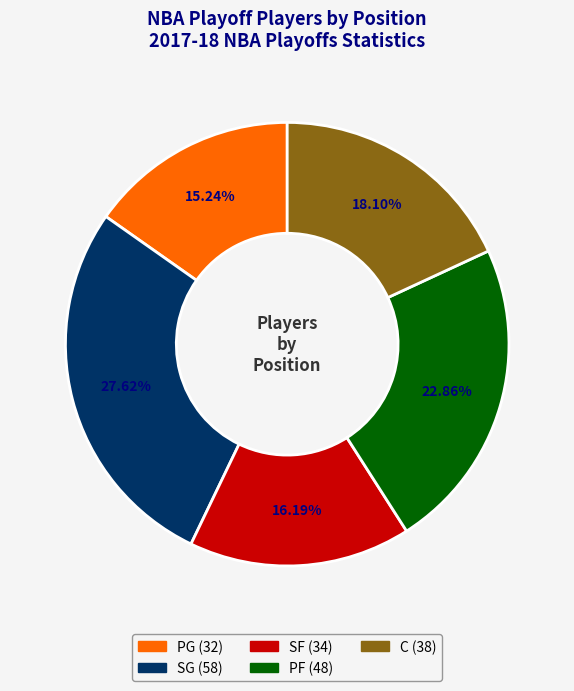

Count the number of slices in the pie.

5